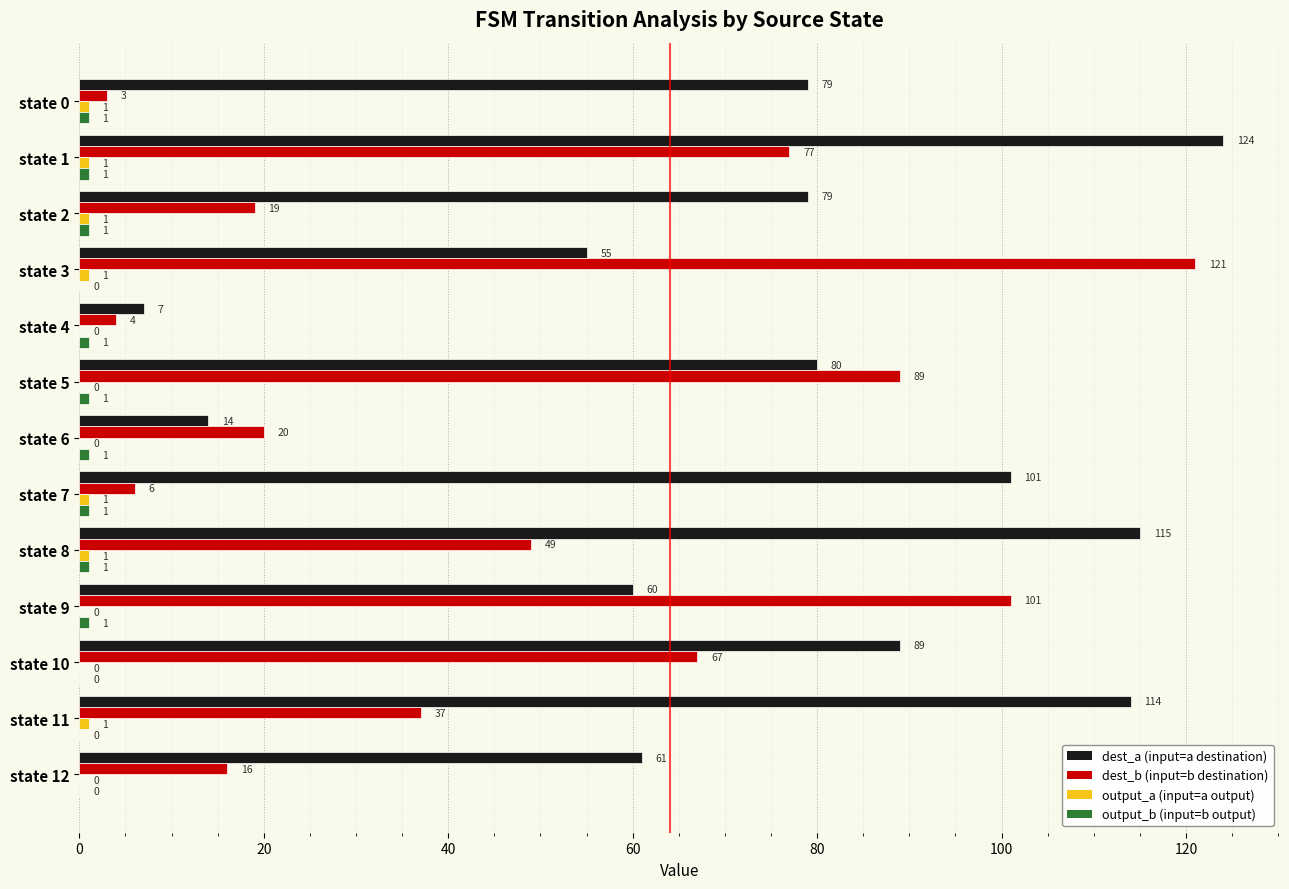

At which category is the sum across all series the highest?

state 1